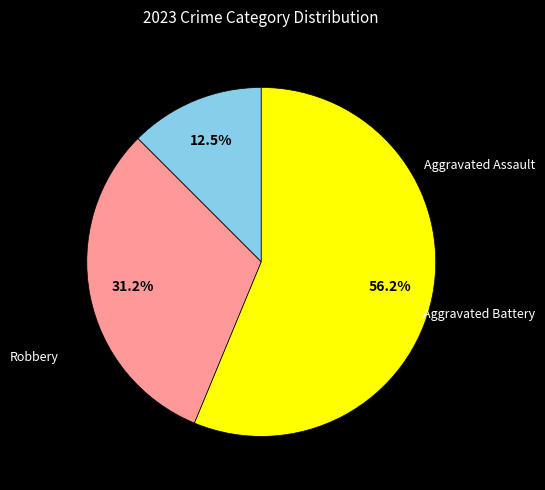

The Robbery slice represents 65% of the pie. True or false?

False